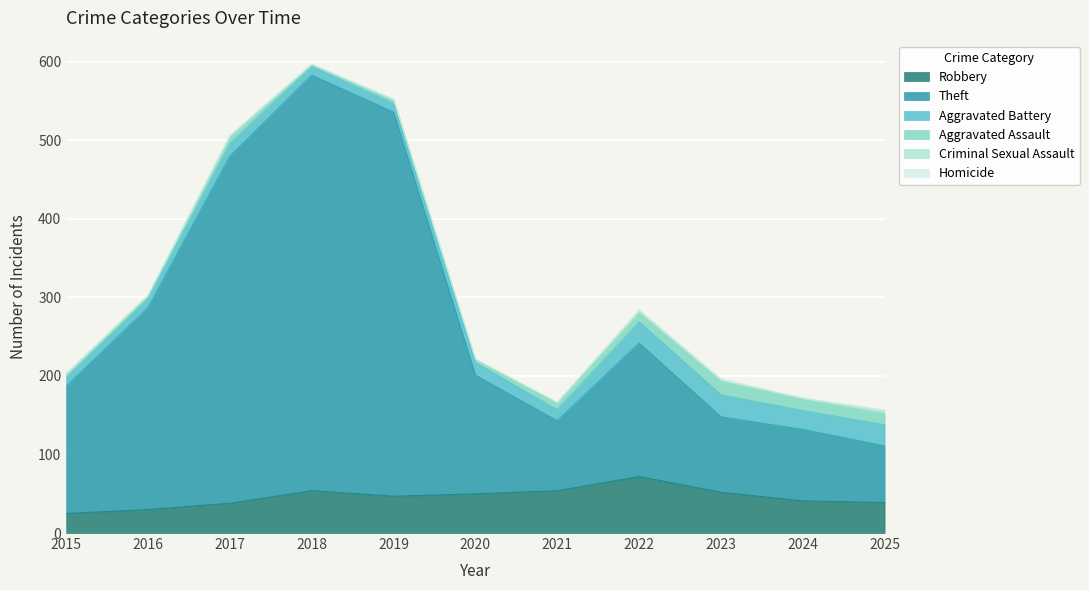

Where does the Aggravated Assault series first go above 8?

2017